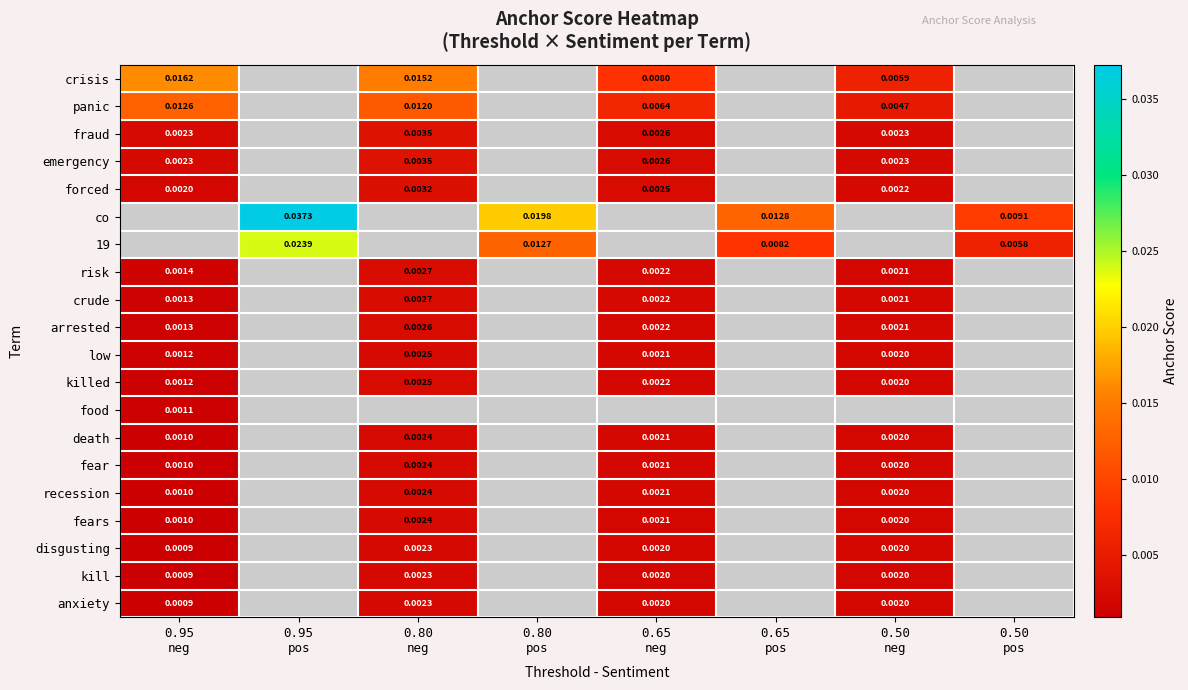

Count the number of categories in the chart.

8